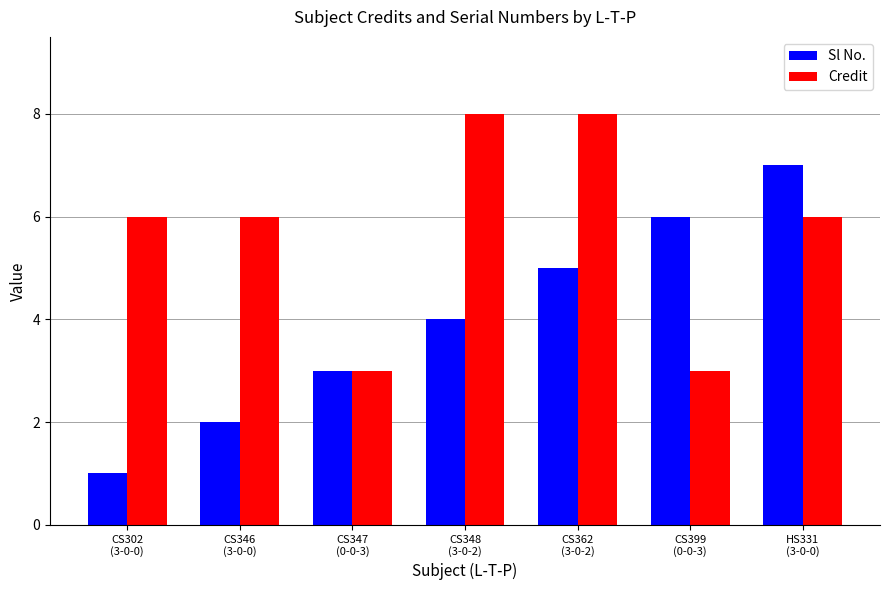

What is the difference between the maximum and minimum values in the Sl No. series?

6